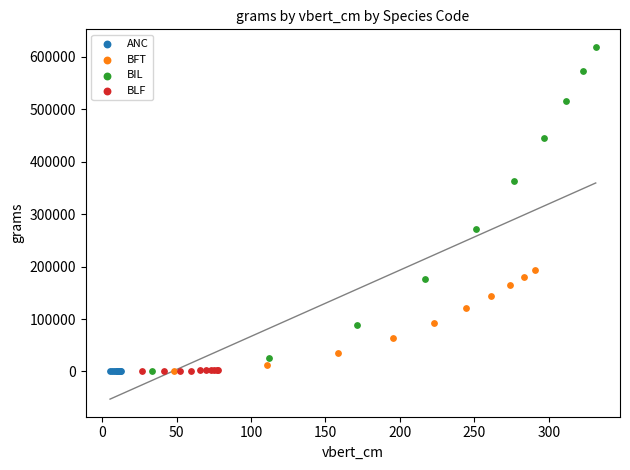

What are all the series names shown in the legend?

ANC, BFT, BIL, BLF